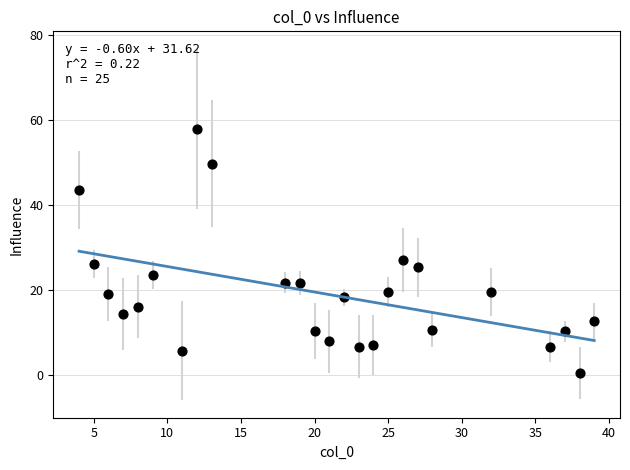

What Y value in the scatter plot is closest to 29?

27.2